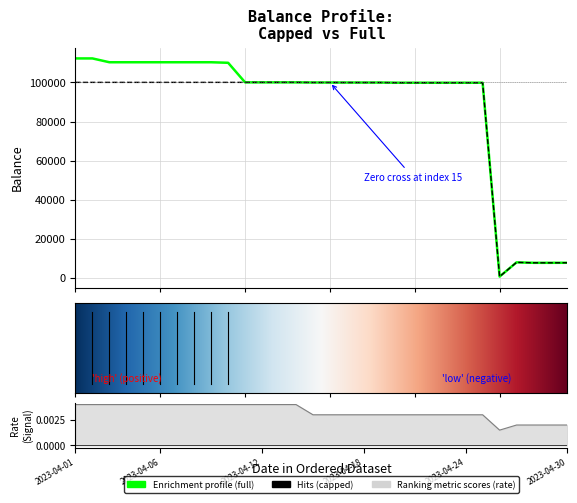

What is the difference between the full values at 2023-04-10 and 2023-04-12?

10000.0